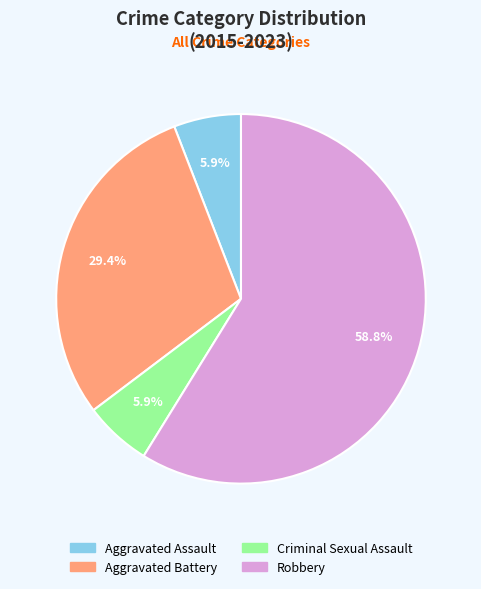

Combined, do Aggravated Assault and Robbery account for over 50%?

Yes